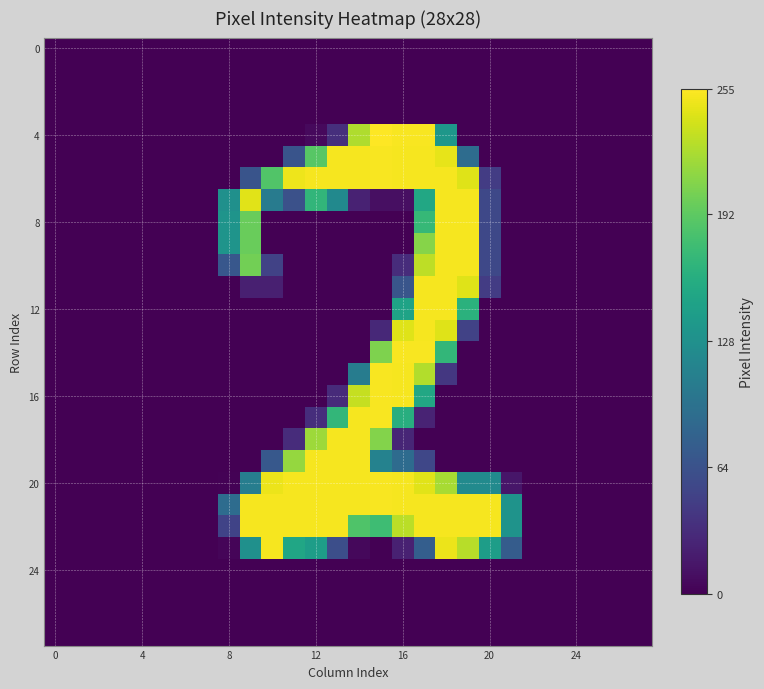

At how many categories does at least one series exceed 33?

14